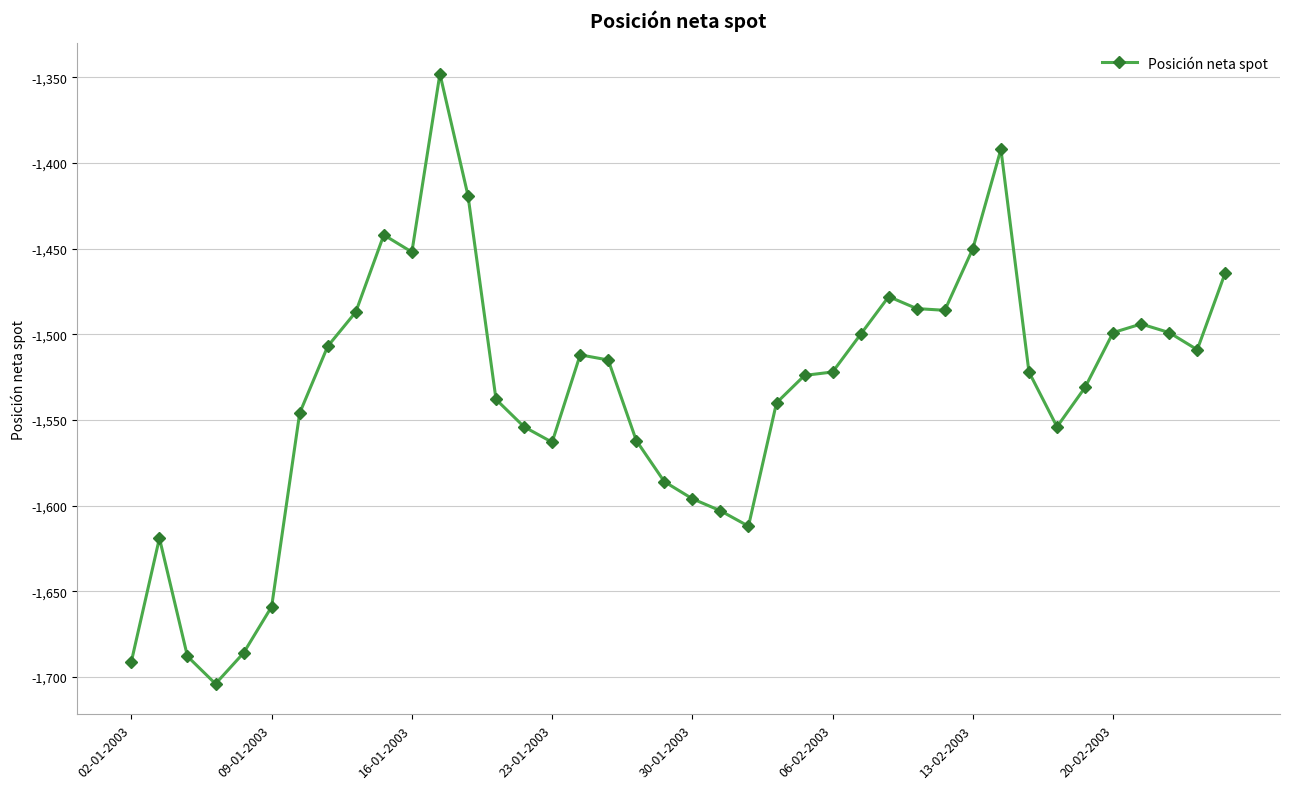

How many data points are above -1522?

19